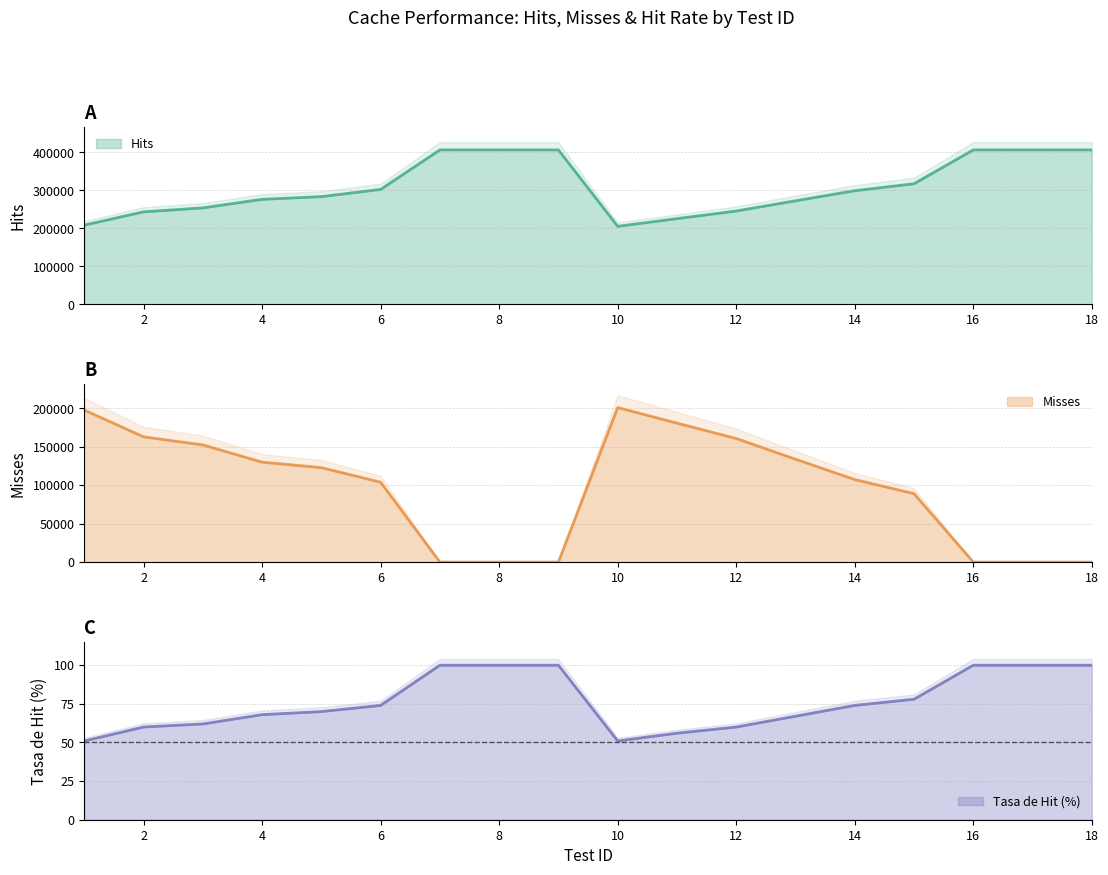

What is the lowest value of the Hits series?

205258